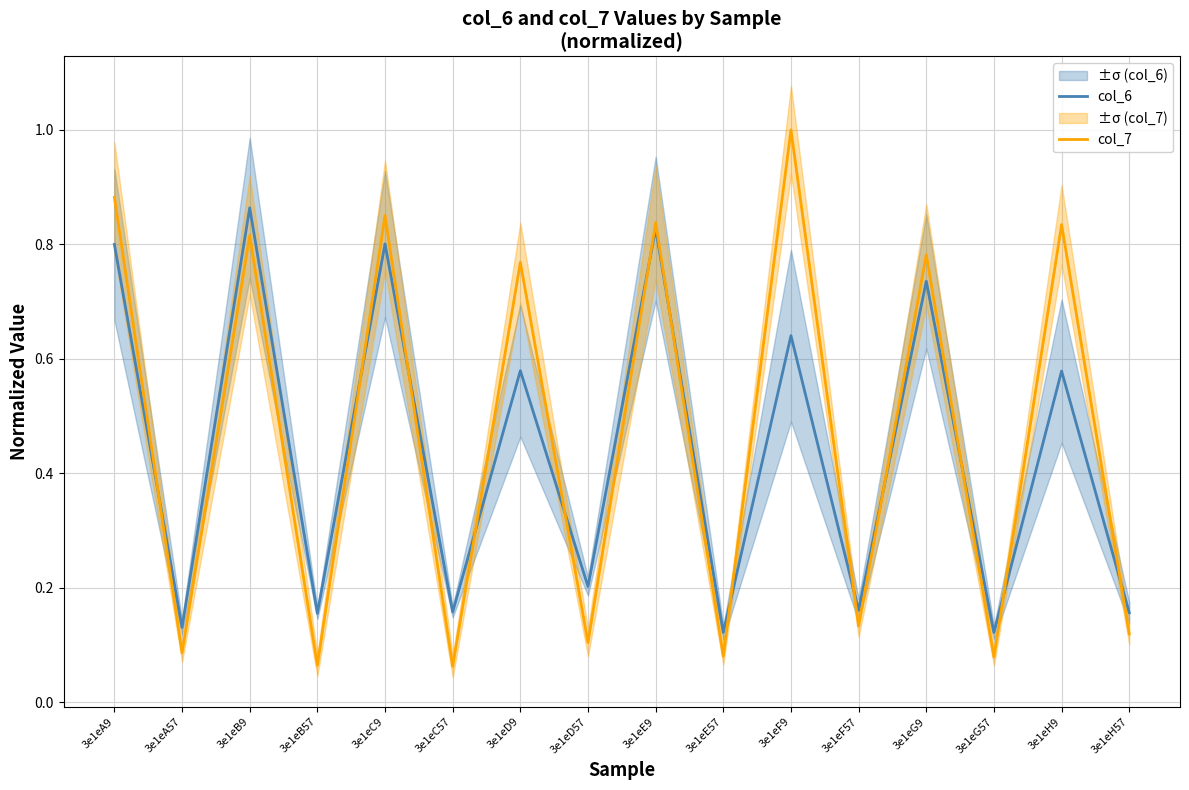

At 3e1eC9, list the series in order from smallest to largest.

col_6, col_7